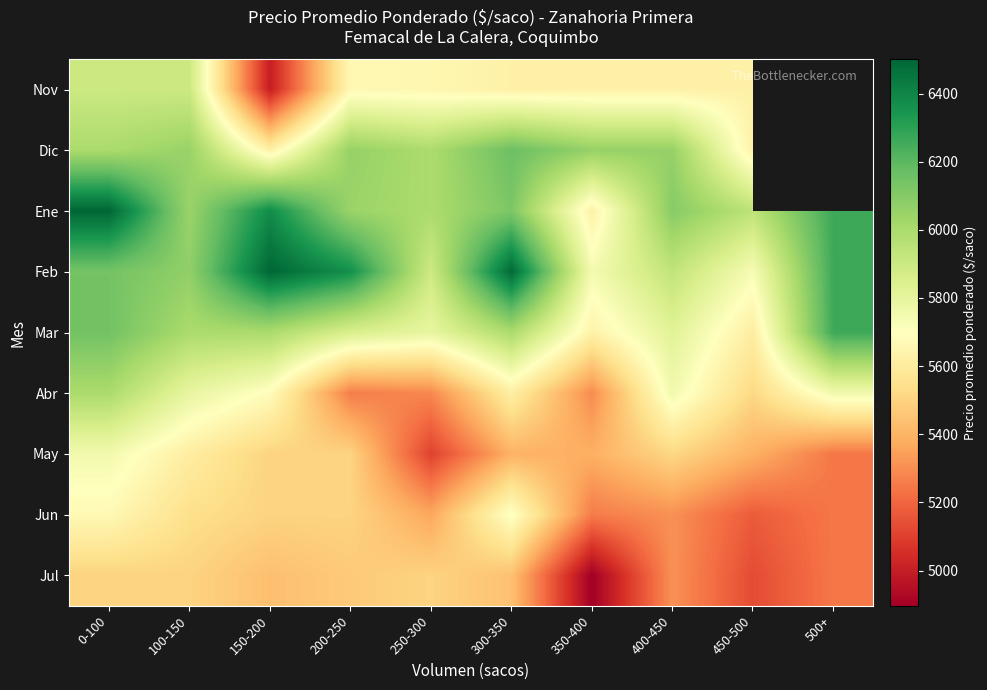

Which has a higher value, 0-100 or 450-500?

0-100